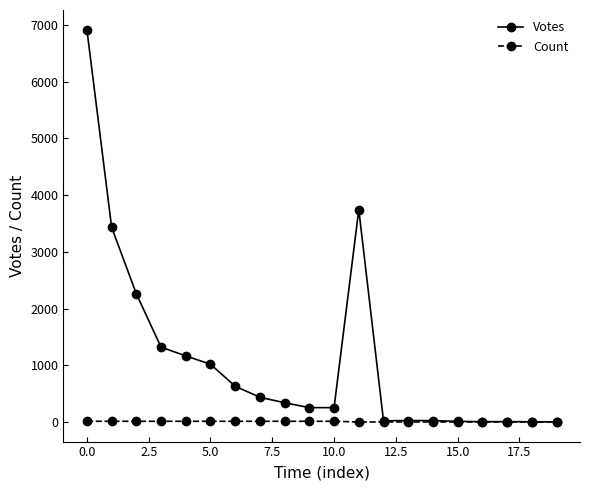

What are all the series names shown in the legend?

Votes, Count